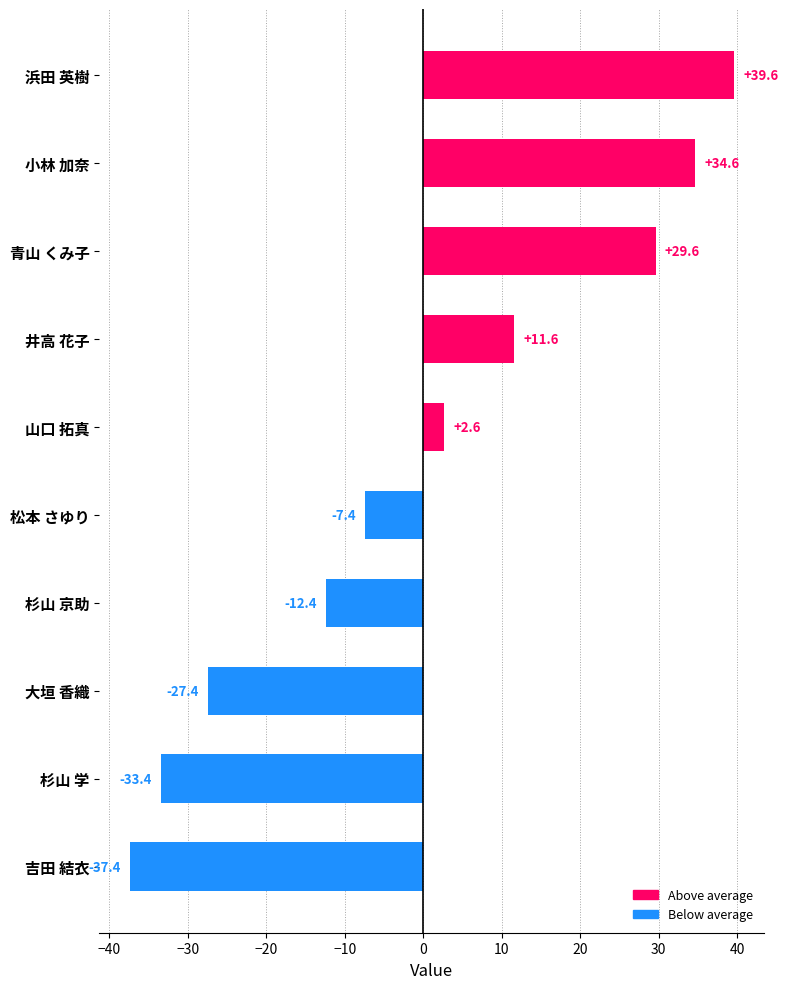

Reading bottom to top, what are all the values shown in this chart?

-37.4	-33.4	-27.4	-12.4	-7.4	2.6	11.6	29.6	34.6	39.6